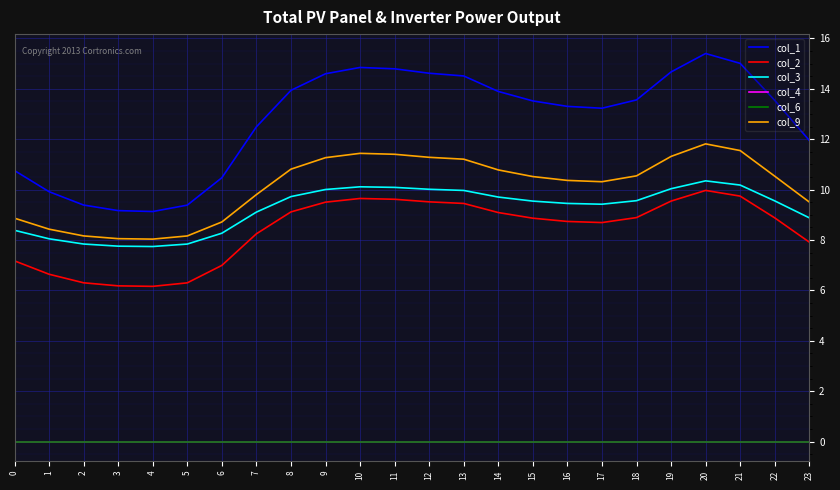

How many interior local peaks does the col_9 series have?

2